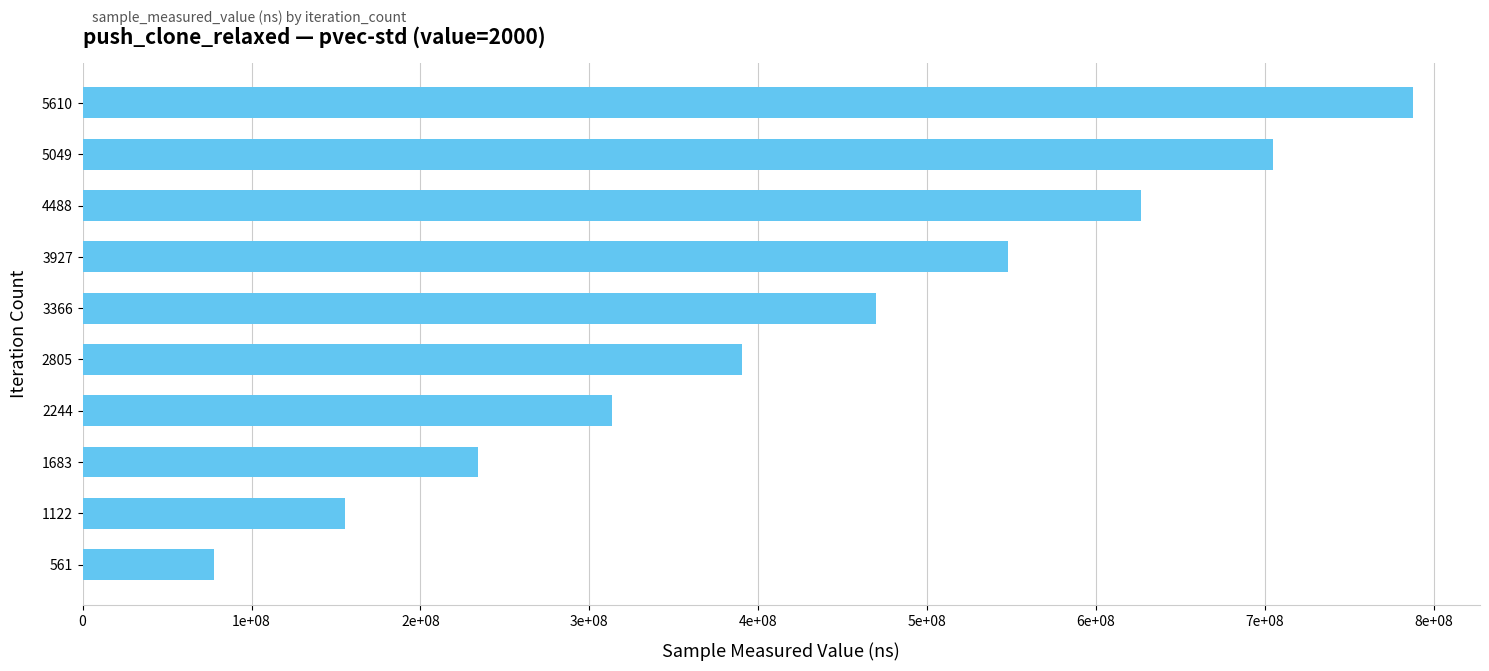

Does the chart contain any negative values?

No